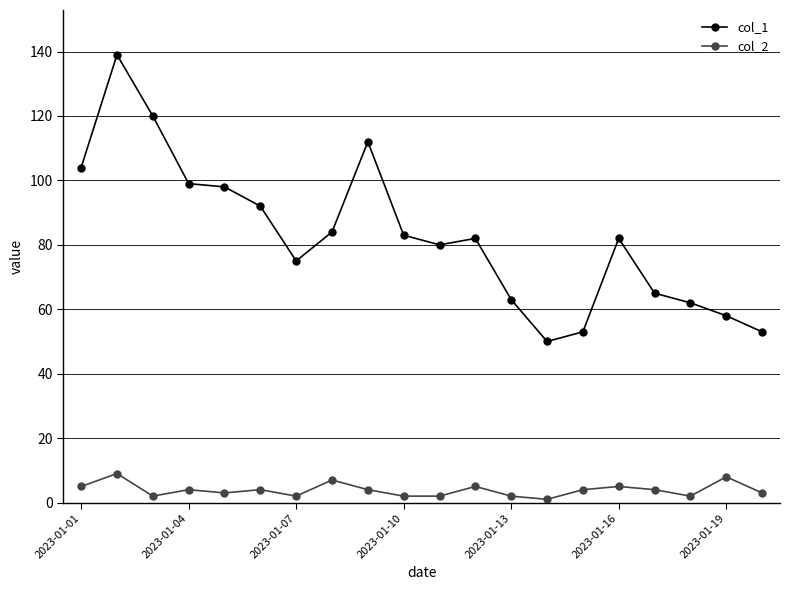

List the series in order of their peak value, lowest first.

col_2, col_1